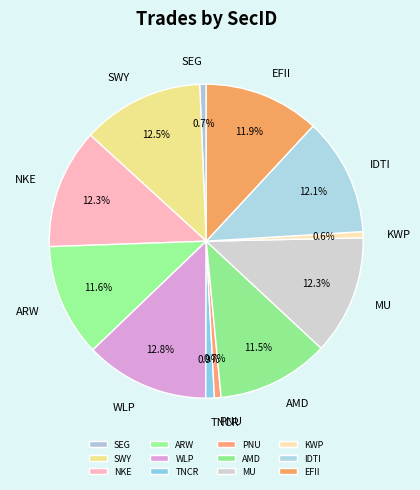

Approximately how many times larger is the value at MU compared to EFII?

1.0